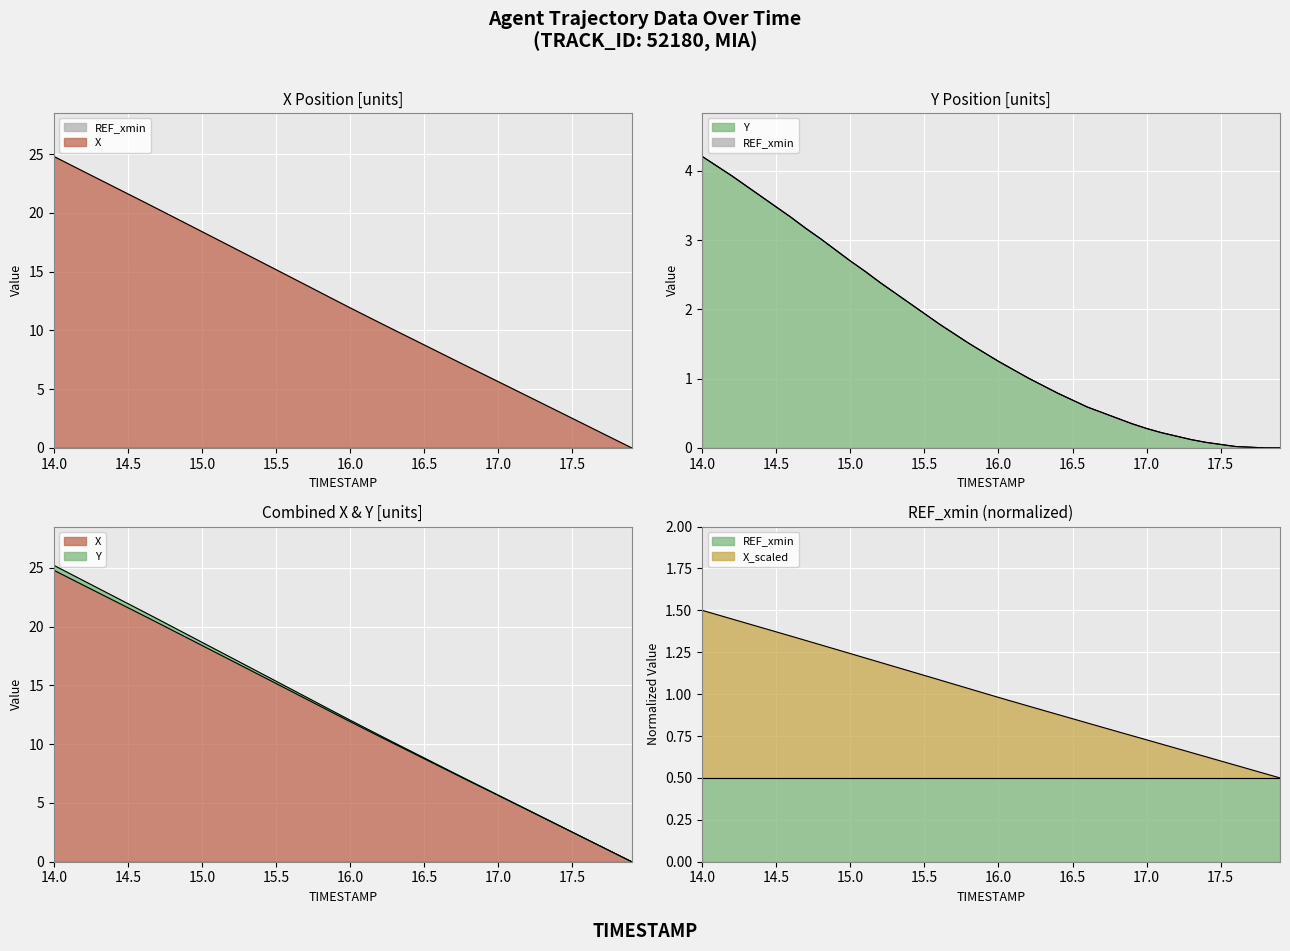

Reading left to right, transcribe all the data shown in this chart.

X: 14.0=24.8	14.1=24.2	14.2=23.5	14.3=22.9	14.4=22.3	14.5=21.6	14.6=21.0	14.7=20.3	14.8=19.7	14.9=19.1	15.0=18.4	15.1=17.8	15.2=17.1	15.3=16.5	15.4=15.8	15.5=15.2	15.6=14.5	15.7=13.9	15.8=13.2	15.9=12.6	16.0=11.9	16.1=11.3	16.2=10.6	16.3=10.0	16.4=9.4	16.5=8.8	16.6=8.1	16.7=7.5	16.8=6.9	16.9=6.3	17.0=5.6	17.1=5.0	17.2=4.4	17.3=3.8	17.4=3.1	17.5=2.5	17.6=1.9	17.7=1.3	17.8=0.6	17.9=0.0
Y: 14.0=4.2	14.1=4.1	14.2=3.9	14.3=3.8	14.4=3.6	14.5=3.5	14.6=3.3	14.7=3.2	14.8=3.0	14.9=2.9	15.0=2.7	15.1=2.6	15.2=2.4	15.3=2.2	15.4=2.1	15.5=1.9	15.6=1.8	15.7=1.7	15.8=1.5	15.9=1.4	16.0=1.2	16.1=1.1	16.2=1.0	16.3=0.9	16.4=0.8	16.5=0.7	16.6=0.6	16.7=0.5	16.8=0.4	16.9=0.4	17.0=0.3	17.1=0.2	17.2=0.2	17.3=0.1	17.4=0.1	17.5=0.1	17.6=0.0	17.7=0.0	17.8=0.0	17.9=0.0